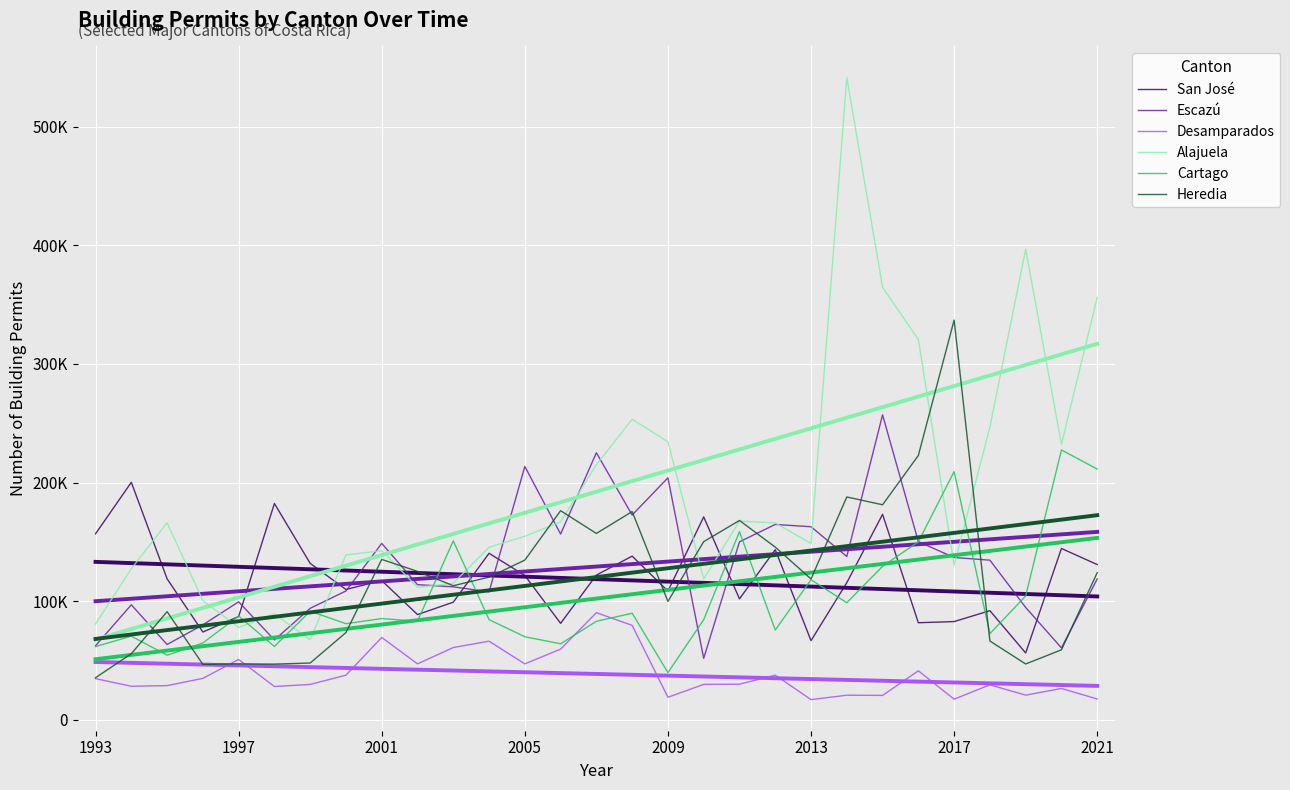

What is the difference between the second highest and second lowest values in the San José series?

115593